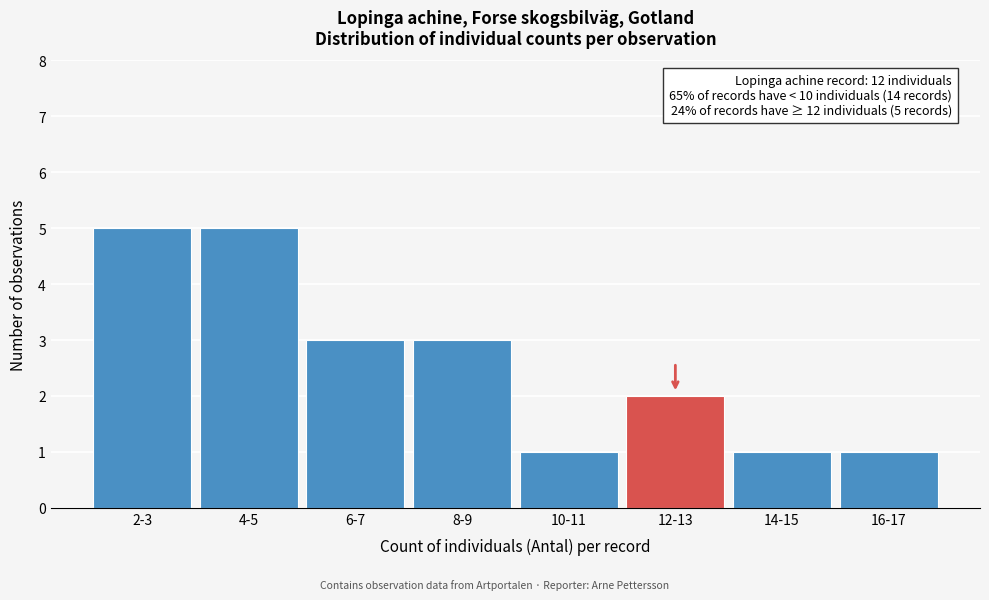

Reading left to right, list all the values displayed in this chart.

2-3=5	4-5=5	6-7=3	8-9=3	10-11=1	12-13=2	14-15=1	16-17=1